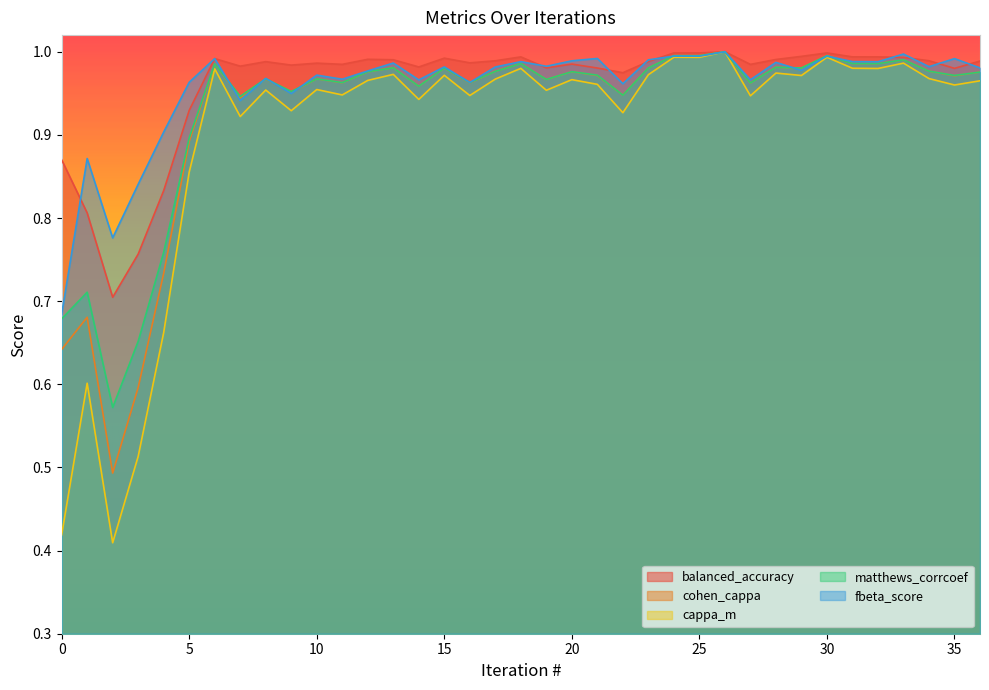

Where is the first local minimum for balanced_accuracy?

2